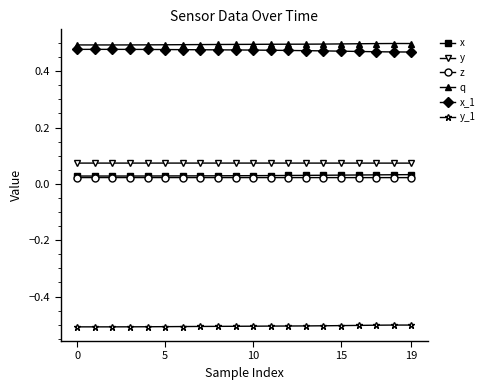

What are all the series names shown in the legend?

x, y, z, q, x_1, y_1